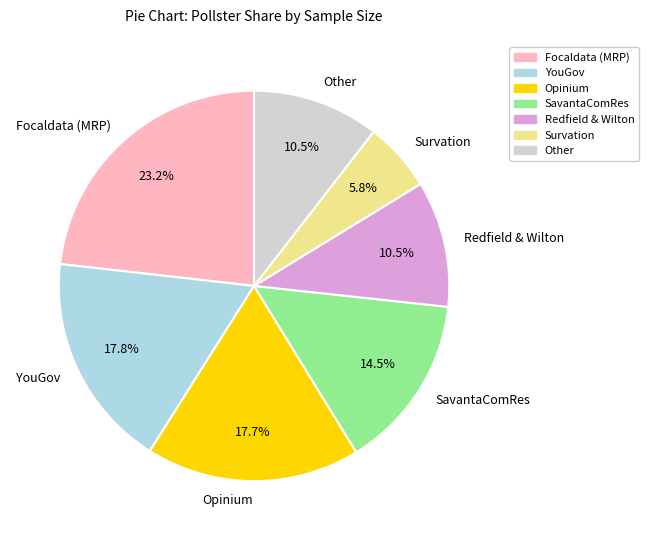

Is there a majority slice in this chart?

No